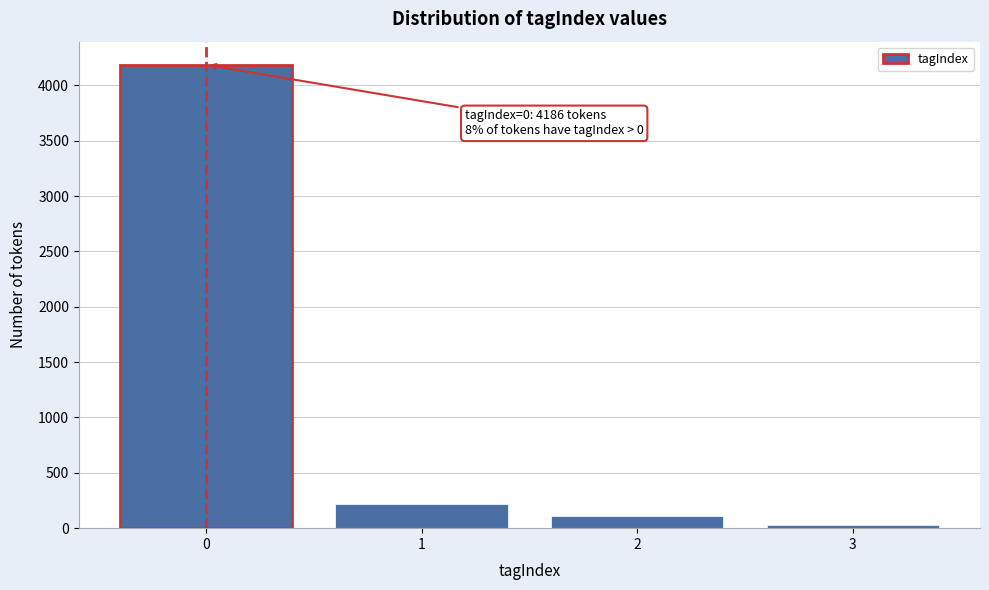

Over which range of the x-axis is the bar tallest?

-0.5 to 0.5